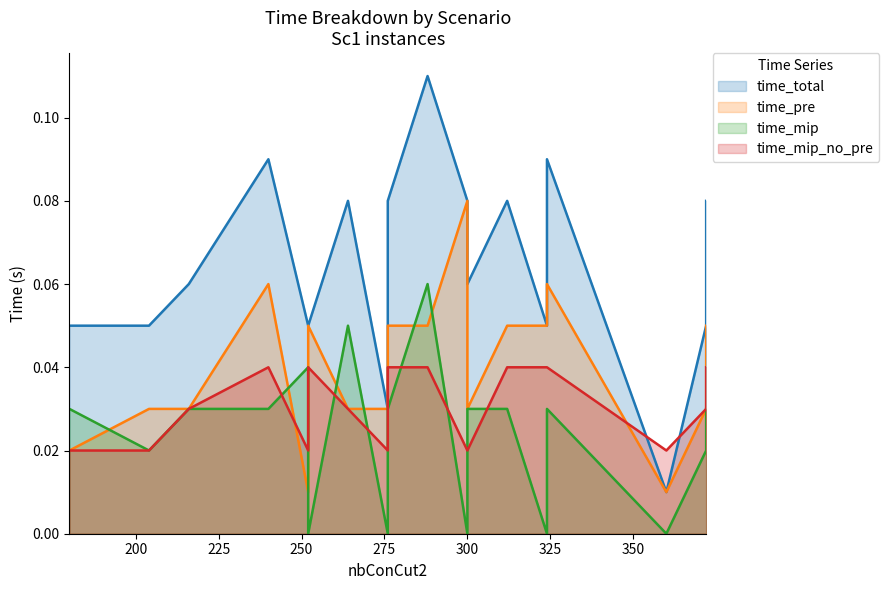

Does the chart have visible grid lines?

No